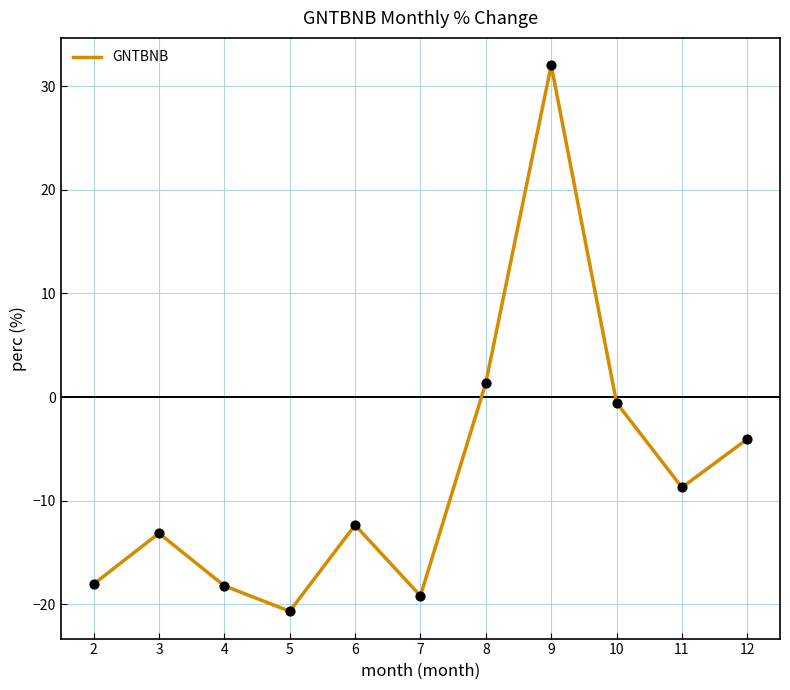

Which has a higher value, 7 or 8?

8